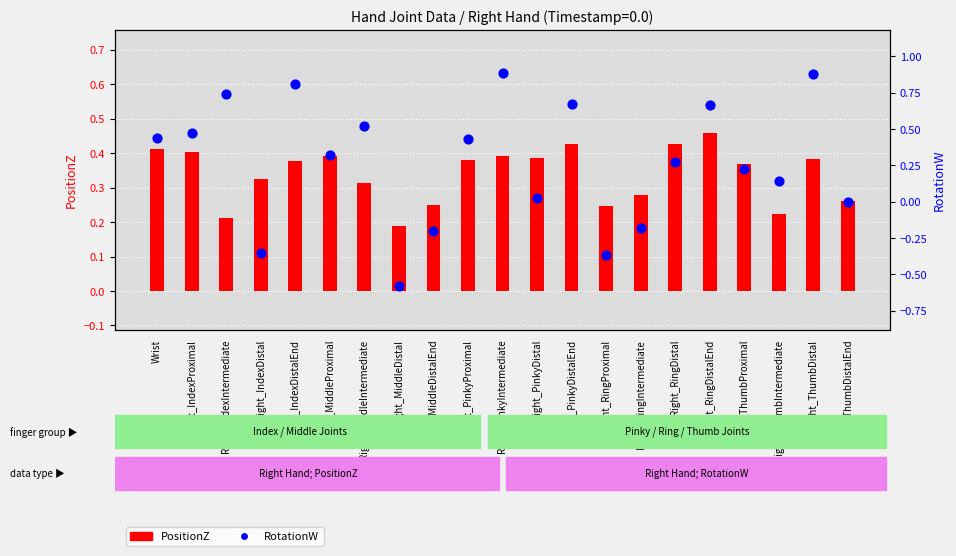

Which series has the widest spread of Y values?

RotationW (rotation component)